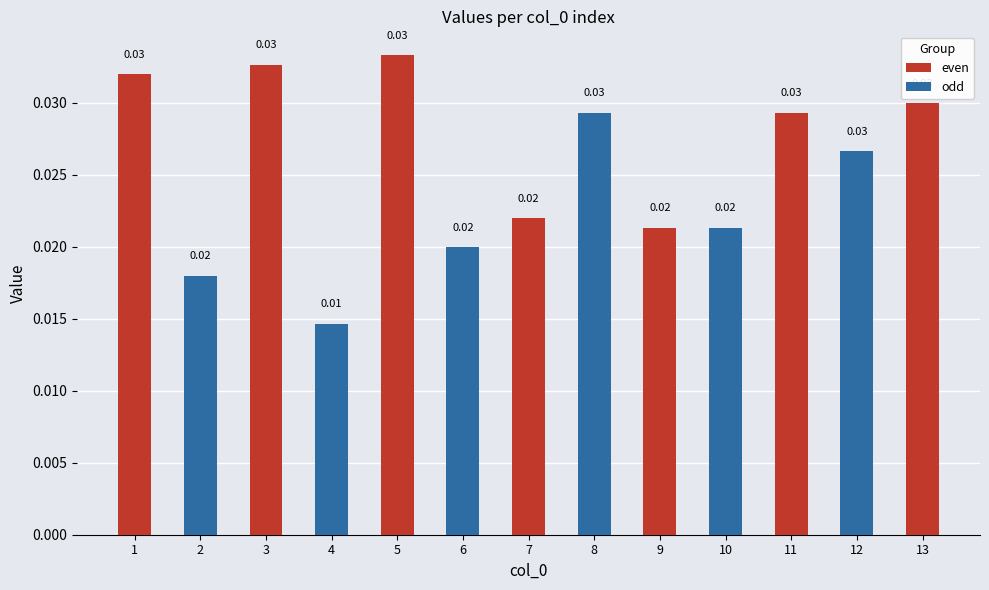

Which label corresponds to the smallest value in the chart?

4